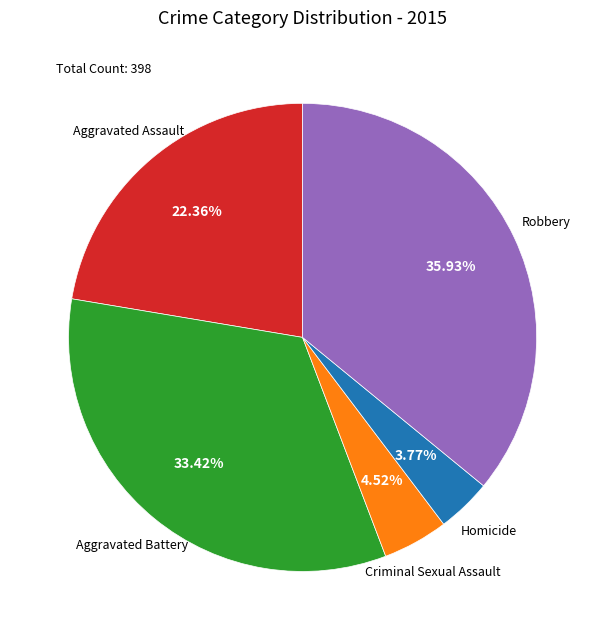

Does any single category account for the majority?

No